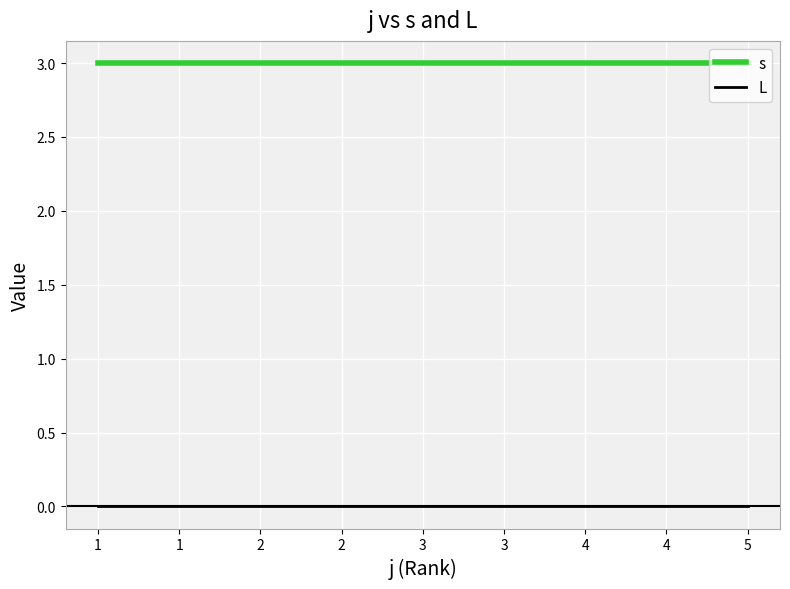

What is the spread (max minus min) of values at 4?

3